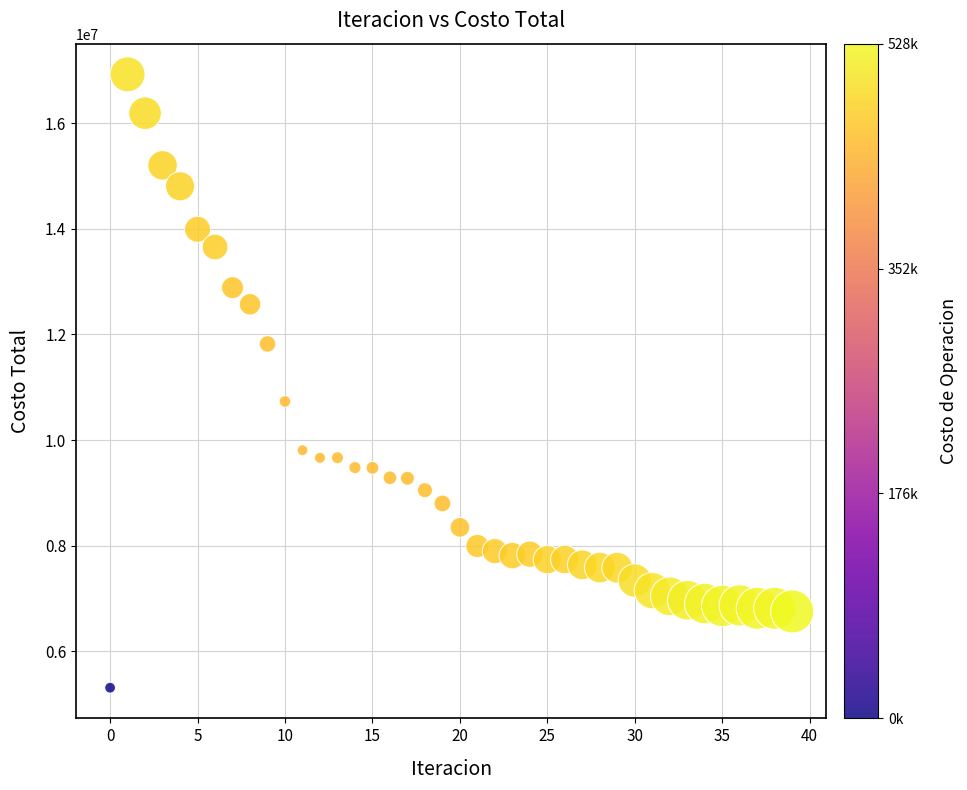

What Y value in the scatter plot is closest to 11117684?

10731533.7